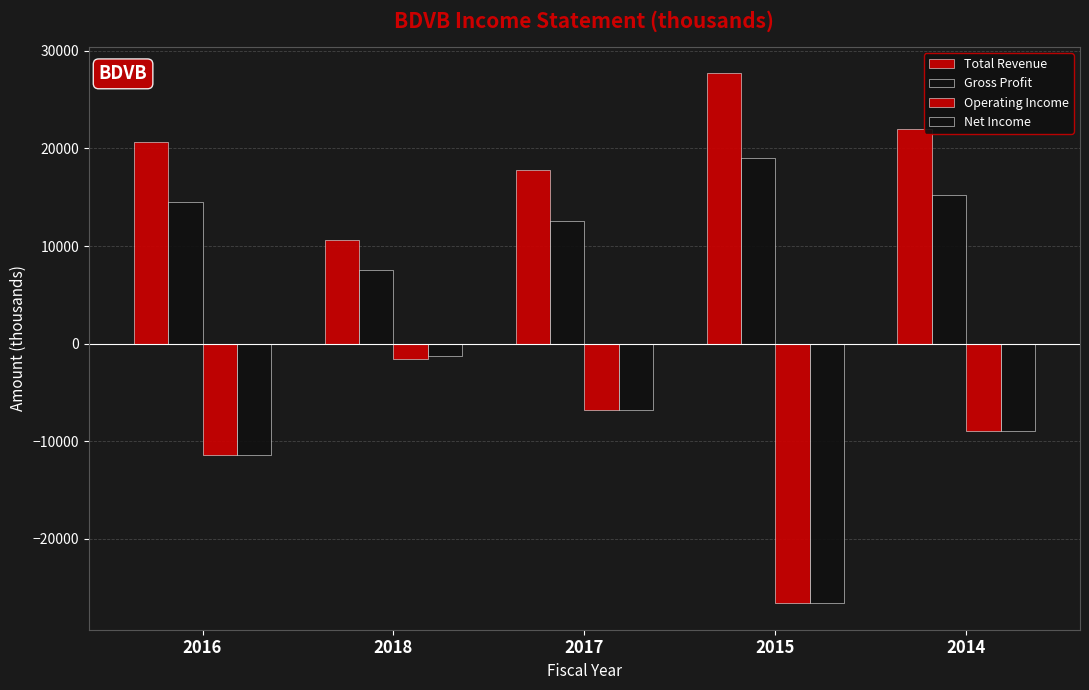

Are the bars horizontal?

No